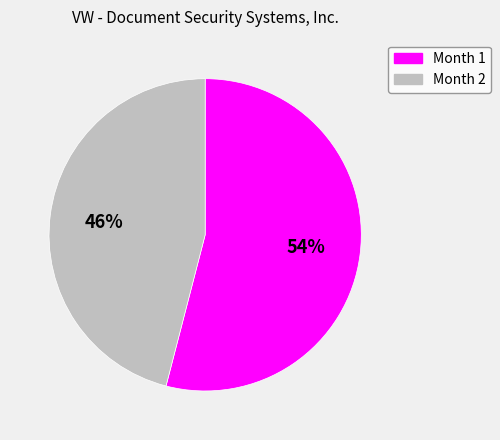

Is it true that Month 2 is 39% of the pie?

False